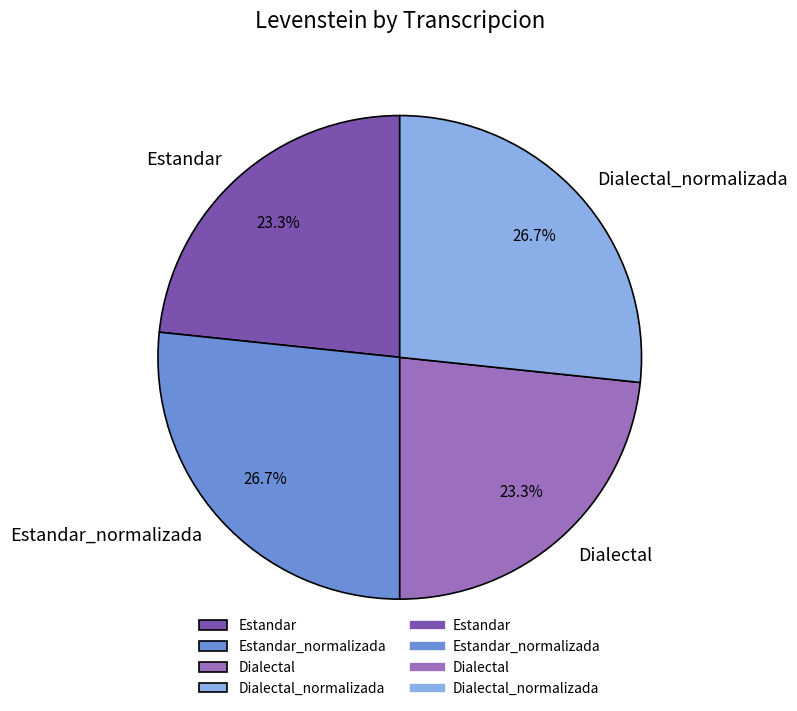

Between Dialectal and Dialectal_normalizada, which is larger?

Dialectal_normalizada